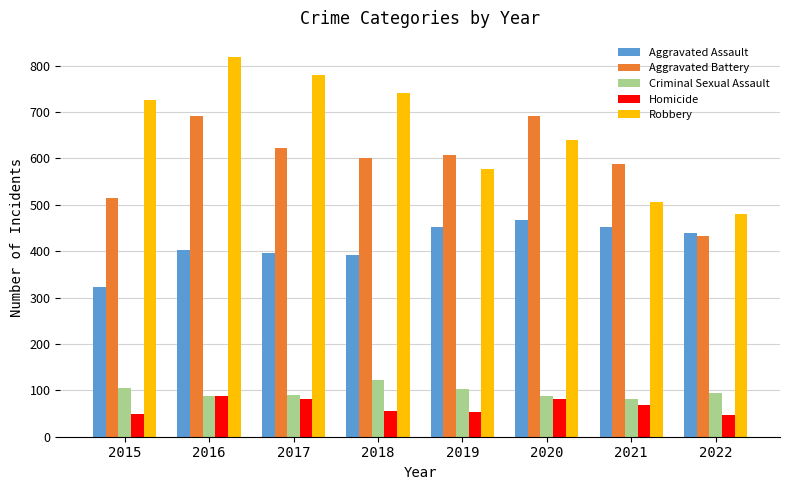

Count the number of data series in this chart.

5